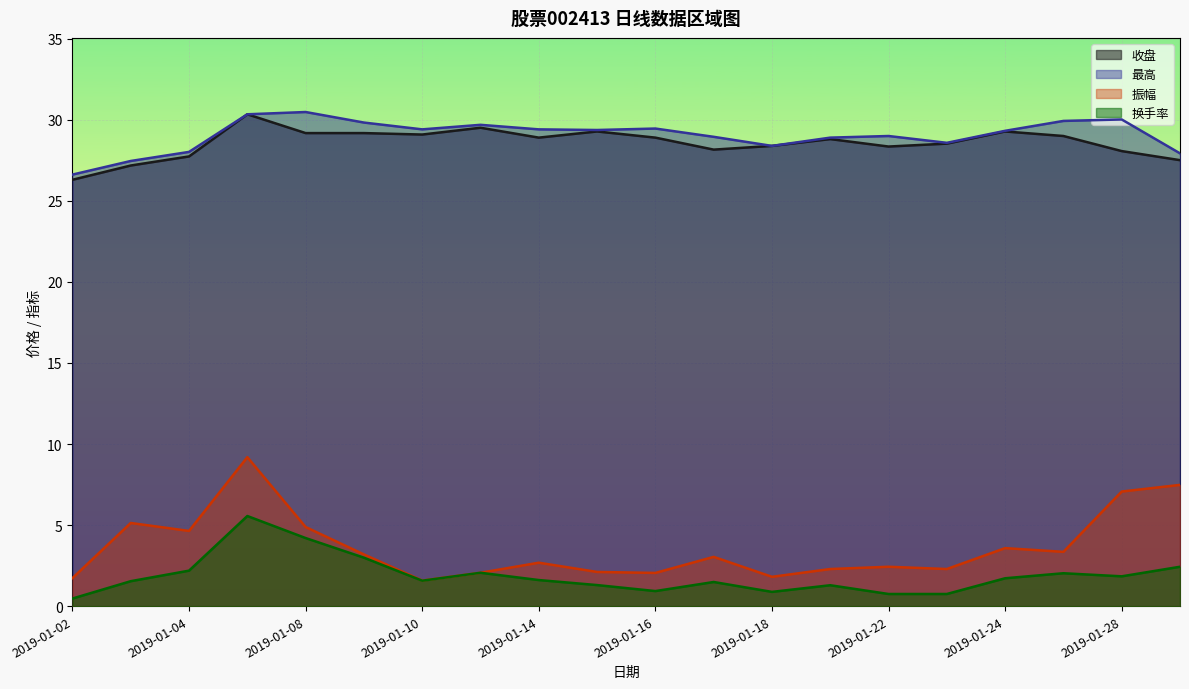

Where is 换手率 nearest to the value 3?

2019-01-09